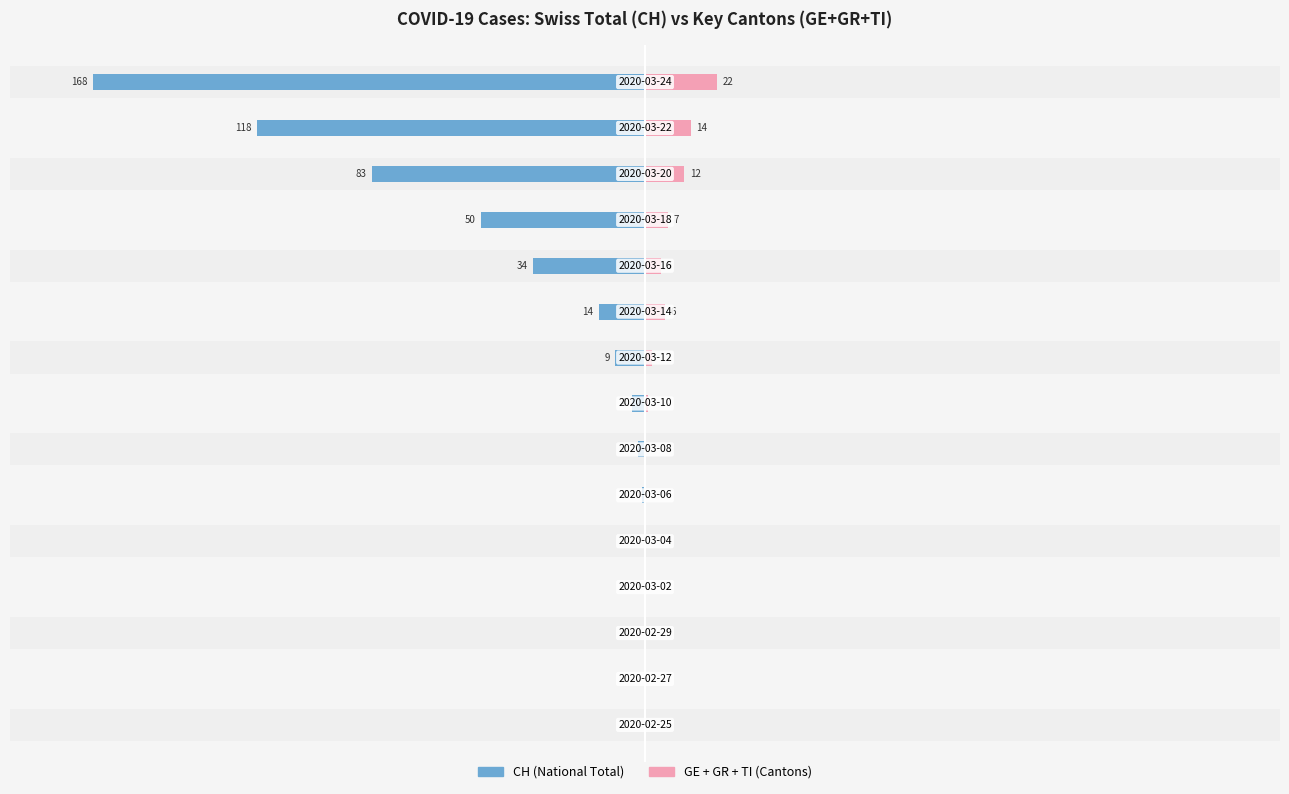

At 13, list the series in order from smallest to largest.

CH, GE+GR+TI